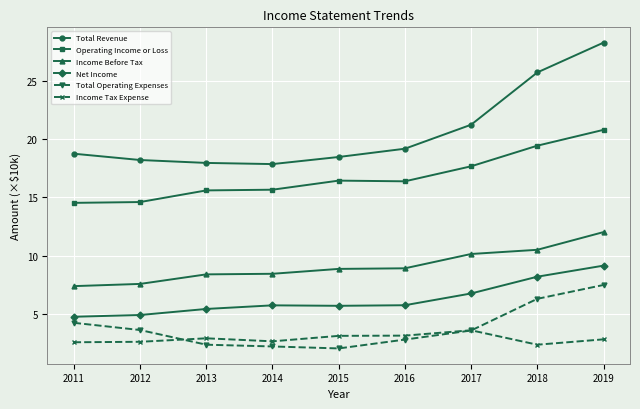

Where does the Total Revenue series first go above 18?

2011